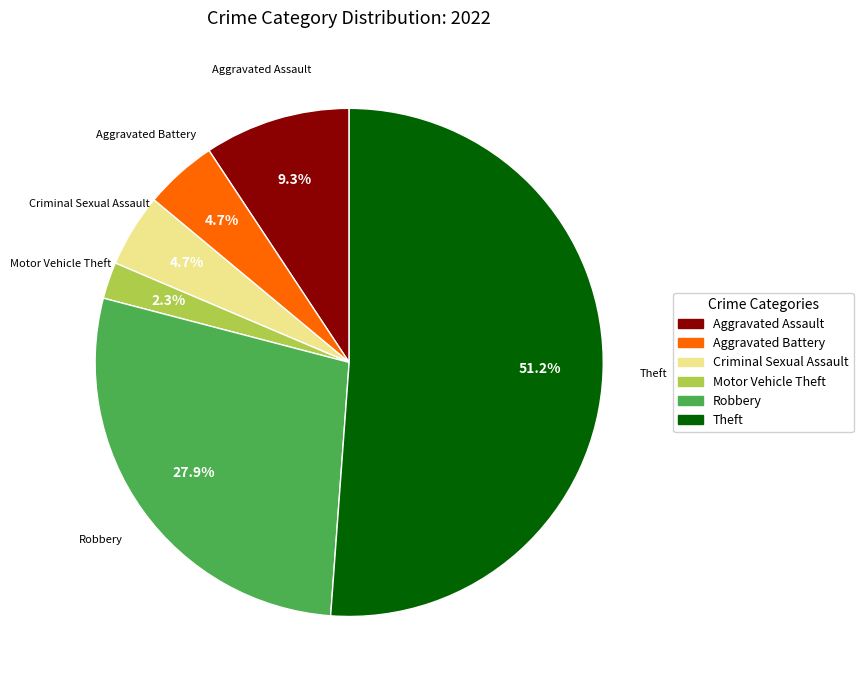

Which slice is the smallest?

Motor Vehicle Theft